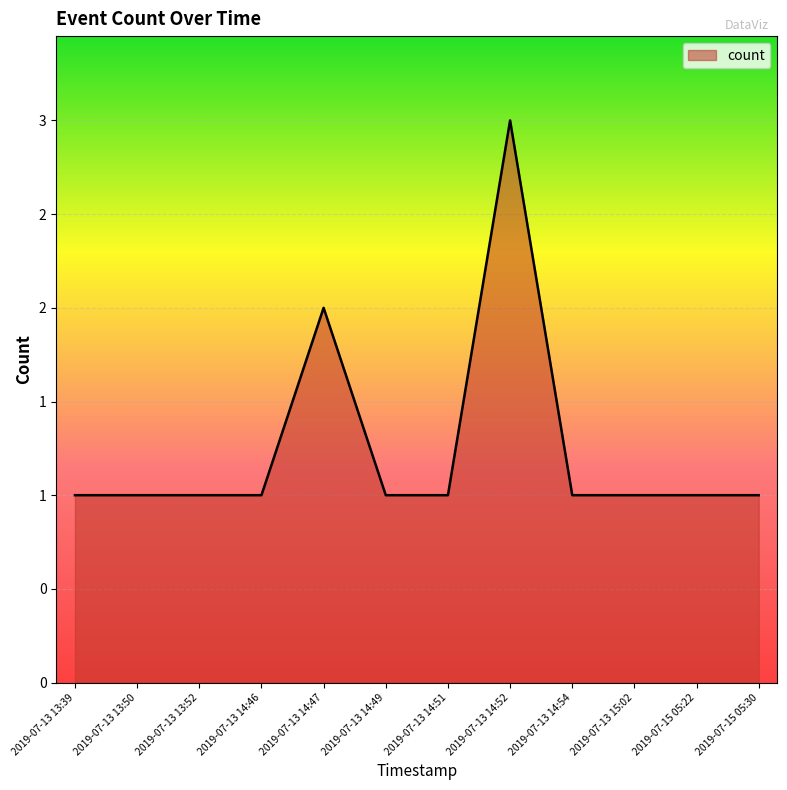

Is it true that the value at 2019-07-13 13:50 is 2?

False